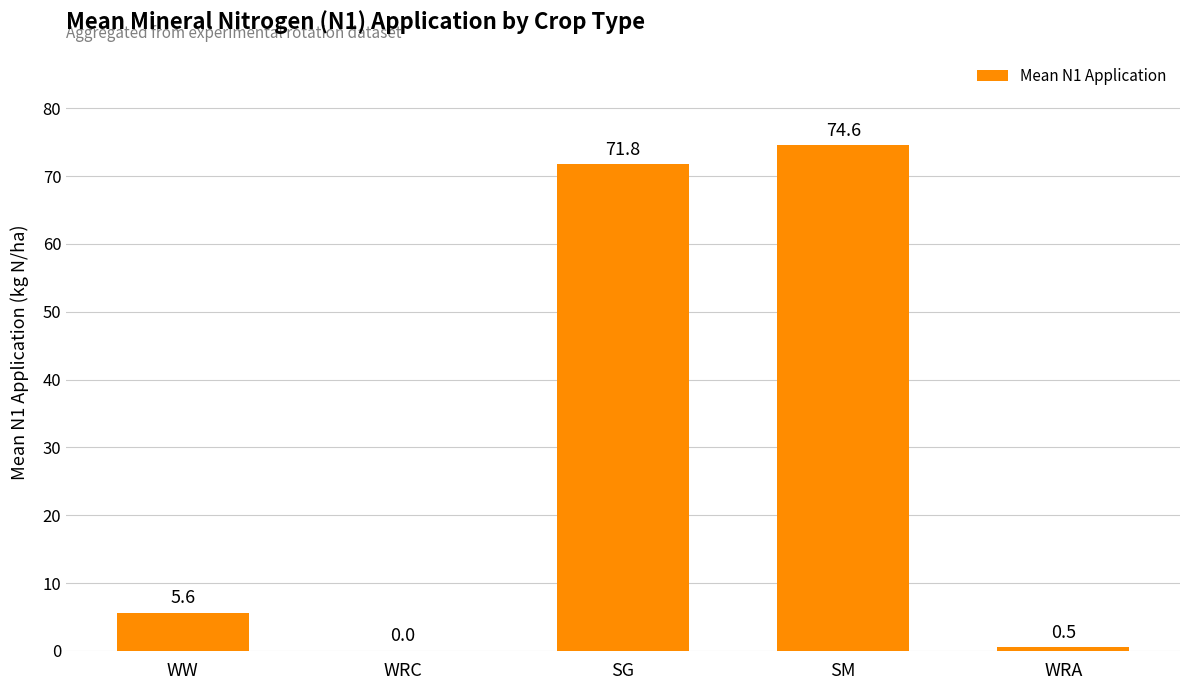

The chart shows a value of 27.4 at WRC. True or false?

False